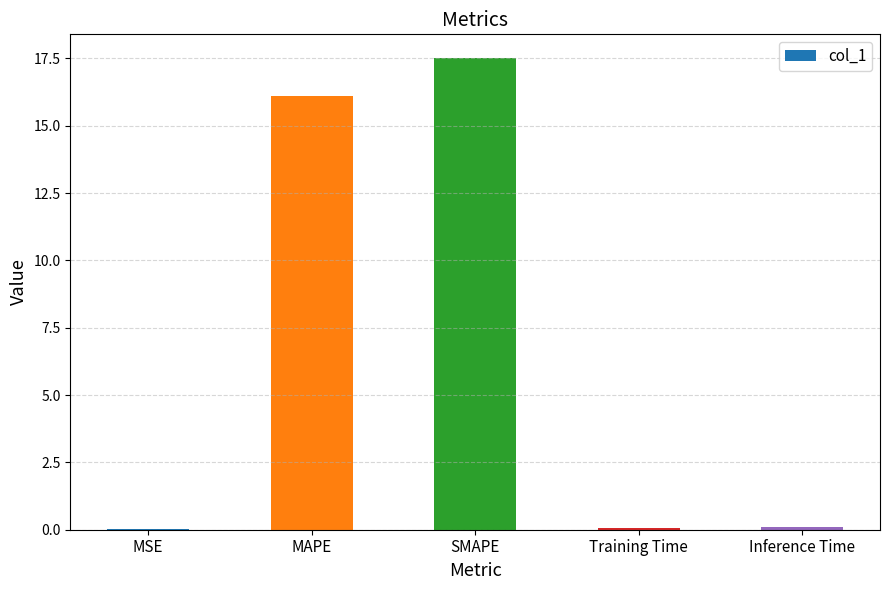

What is the sum of all values?

33.8